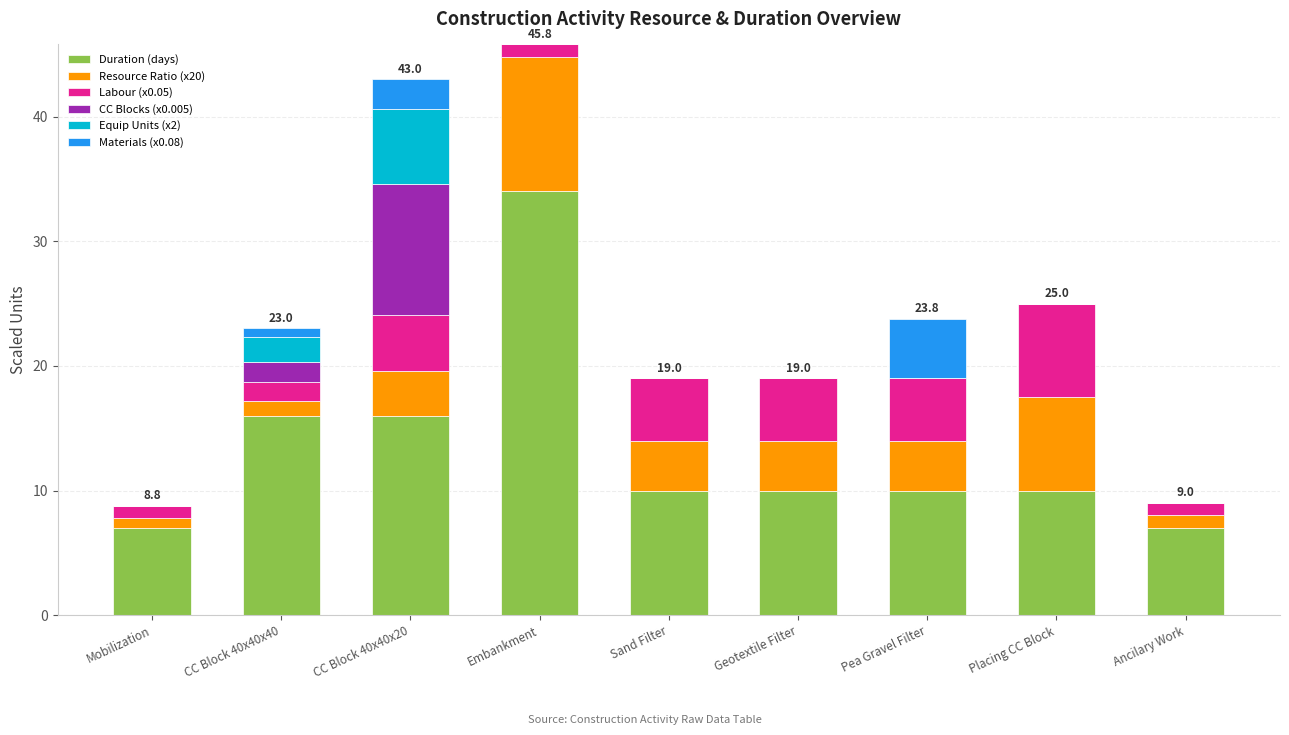

What is the total value across all series at Pea Gravel Filter?

23.8